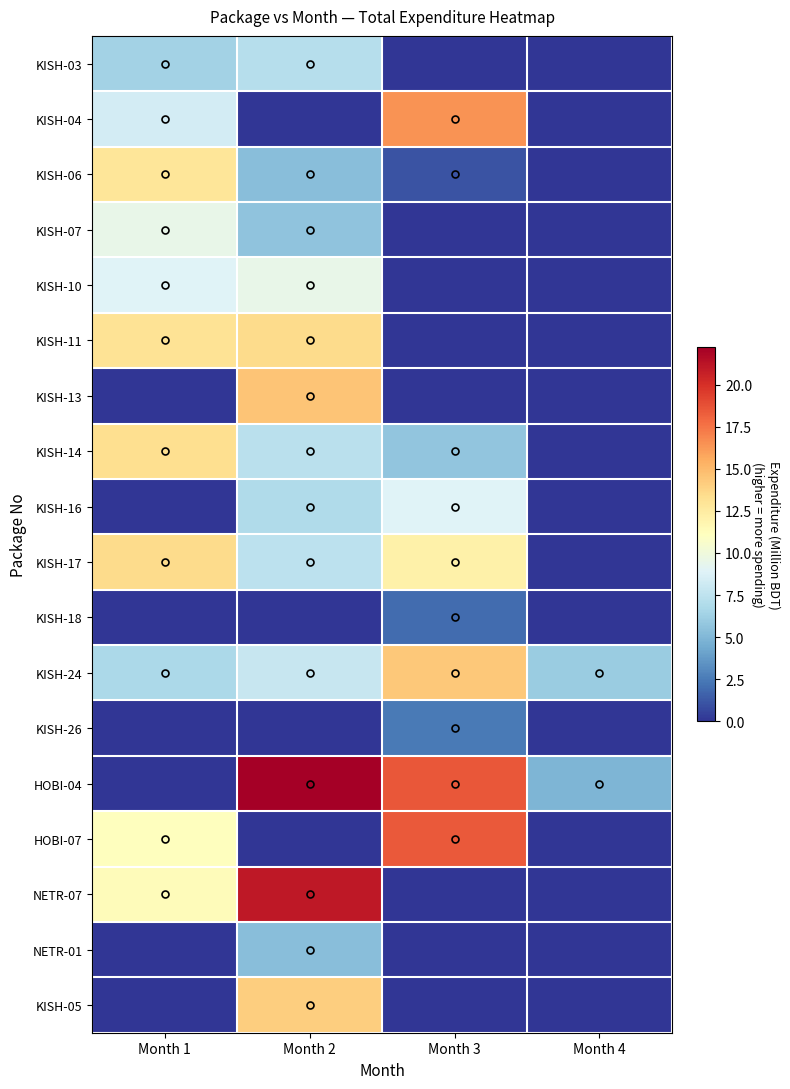

Reading left to right, list all the values displayed in this chart.

KISH-03: Month 1=6.4	Month 2=7.2	Month 3=0.0	Month 4=0.0
KISH-04: Month 1=8.3	Month 2=0.0	Month 3=16.5	Month 4=0.0
KISH-06: Month 1=12.9	Month 2=5.3	Month 3=1.1	Month 4=0.0
KISH-07: Month 1=9.5	Month 2=5.6	Month 3=0.0	Month 4=0.0
KISH-10: Month 1=8.9	Month 2=9.5	Month 3=0.0	Month 4=0.0
KISH-11: Month 1=13.1	Month 2=13.5	Month 3=0.0	Month 4=0.0
KISH-13: Month 1=0.0	Month 2=14.5	Month 3=0.0	Month 4=0.0
KISH-14: Month 1=13.3	Month 2=7.4	Month 3=5.7	Month 4=0.0
KISH-16: Month 1=0.0	Month 2=6.9	Month 3=8.9	Month 4=0.0
KISH-17: Month 1=13.5	Month 2=7.5	Month 3=12.2	Month 4=0.0
KISH-18: Month 1=0.0	Month 2=0.0	Month 3=1.9	Month 4=0.0
KISH-24: Month 1=6.7	Month 2=7.9	Month 3=14.4	Month 4=6.0
KISH-26: Month 1=0.0	Month 2=0.0	Month 3=2.5	Month 4=0.0
HOBI-04: Month 1=0.0	Month 2=22.2	Month 3=18.5	Month 4=4.9
HOBI-07: Month 1=11.2	Month 2=0.0	Month 3=18.4	Month 4=0.0
NETR-07: Month 1=11.3	Month 2=21.1	Month 3=0.0	Month 4=0.0
NETR-01: Month 1=0.0	Month 2=5.3	Month 3=0.0	Month 4=0.0
KISH-05: Month 1=0.0	Month 2=14.1	Month 3=0.0	Month 4=0.0